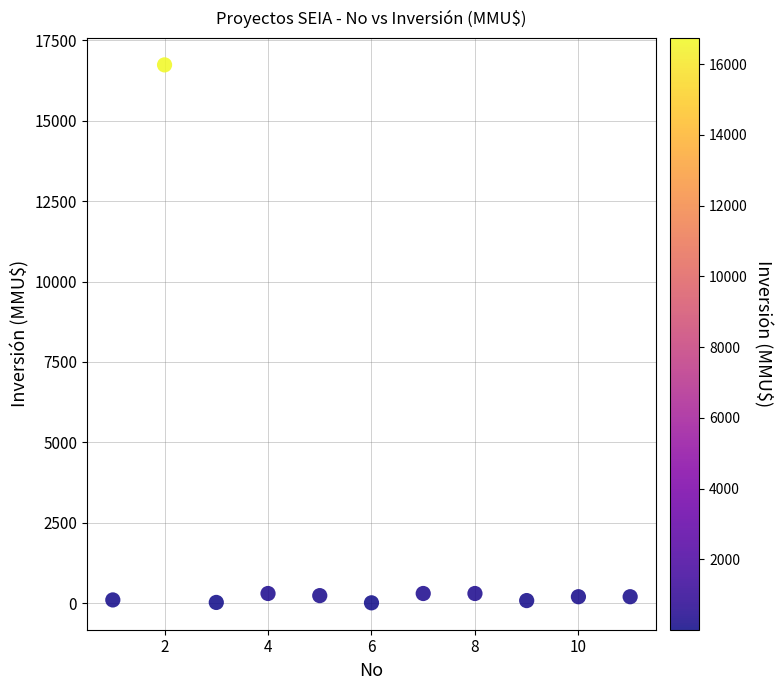

What is the range of X values (max minus min)?

10